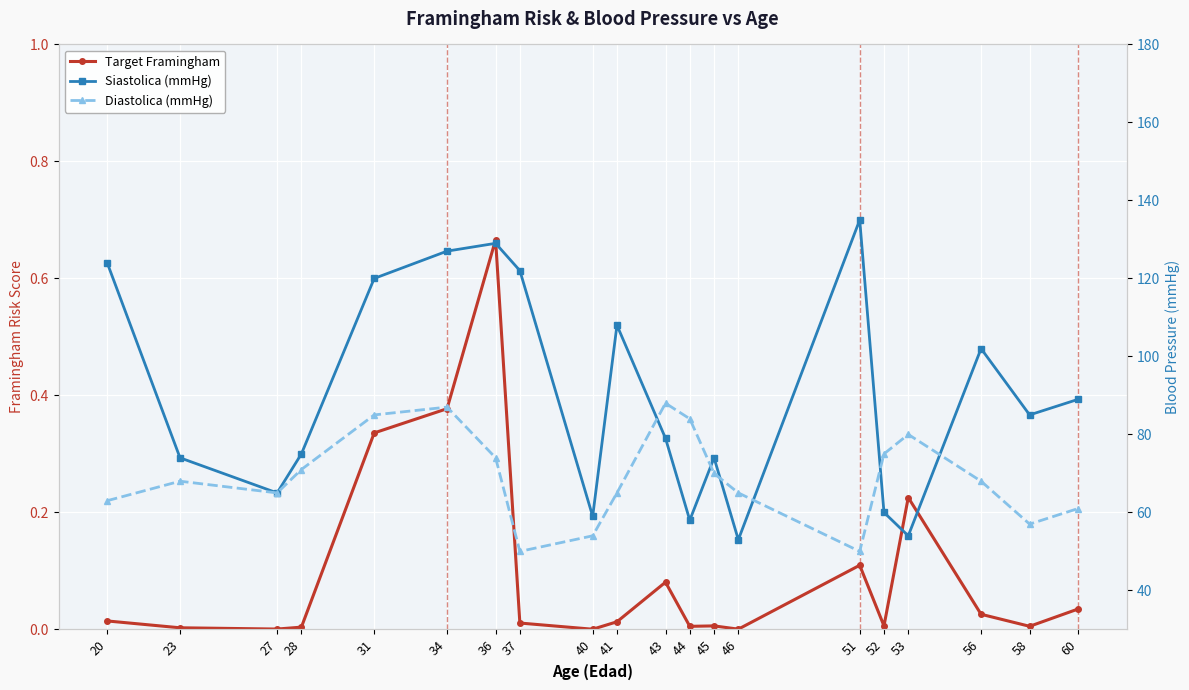

Where is the first local maximum for Target Framingham?

36